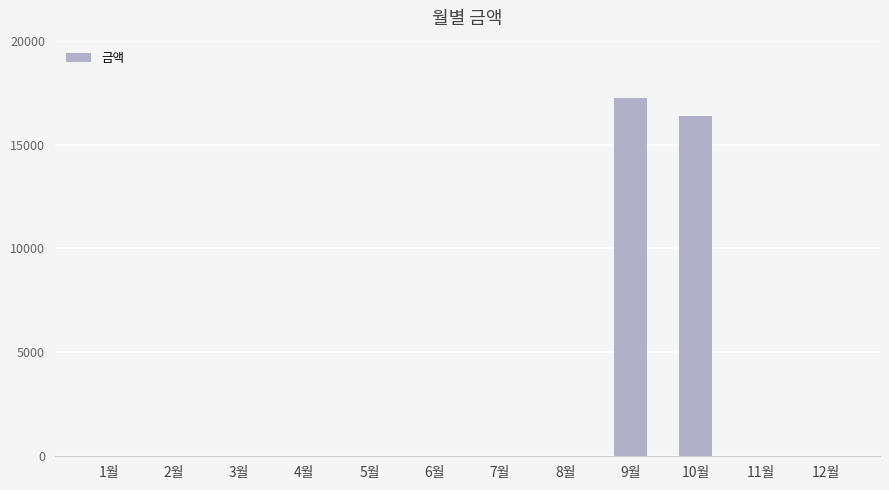

Reading left to right, extract all data points from this chart.

0	0	0	0	0	0	0	0	17220	16380	0	0